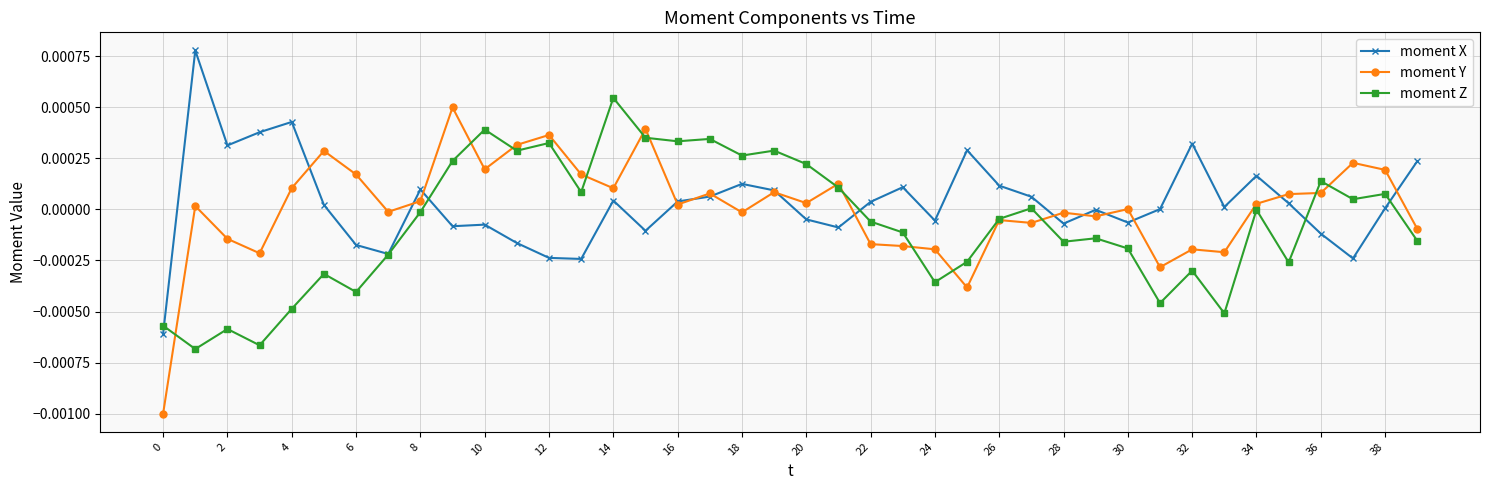

How many series are shown in this chart?

3